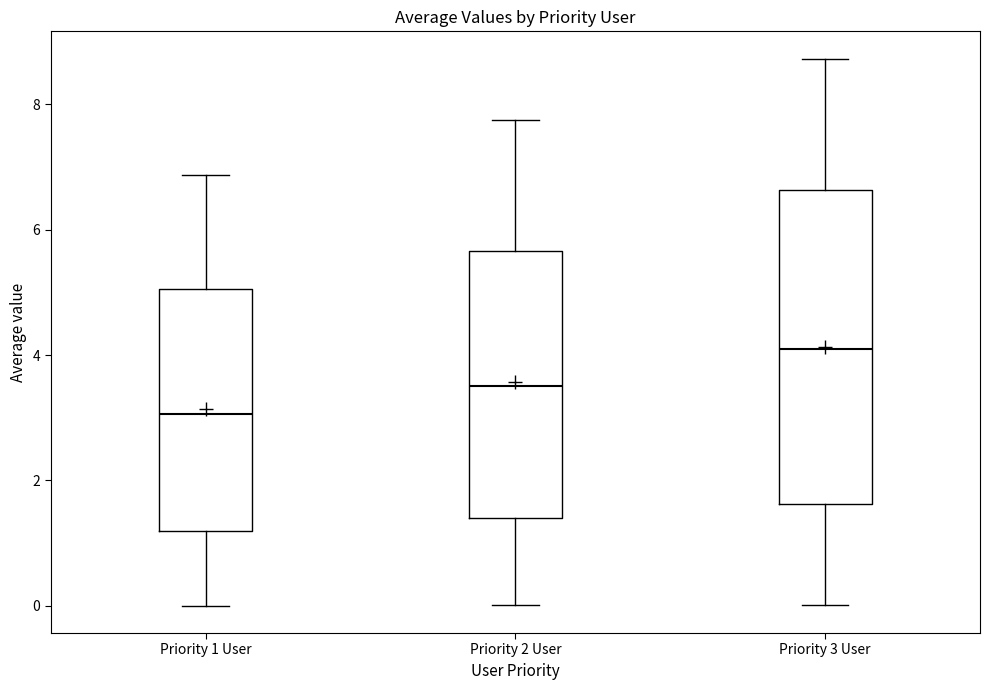

Which box is the tallest, from its lower edge to its upper edge?

Priority 3 User